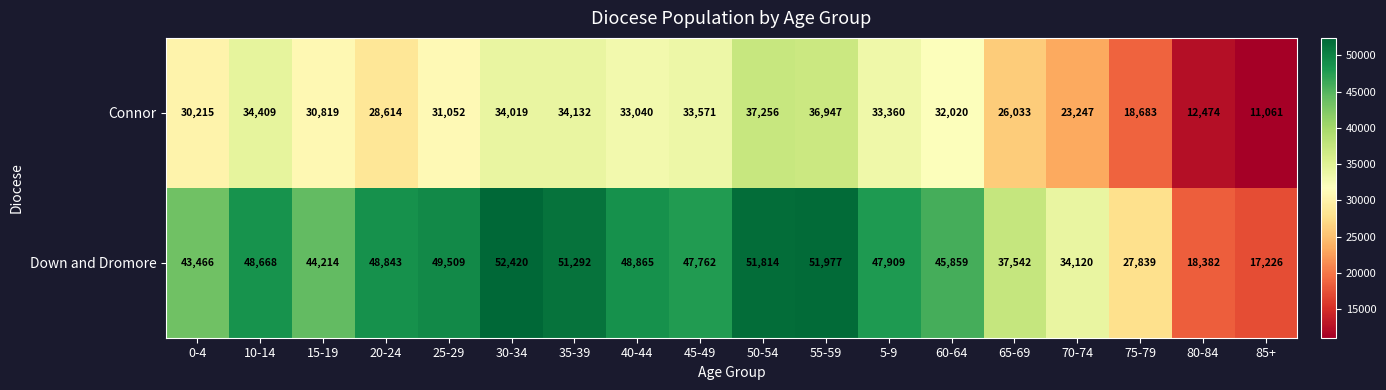

What is the difference between the Connor values at 20-24 and 60-64?

3406